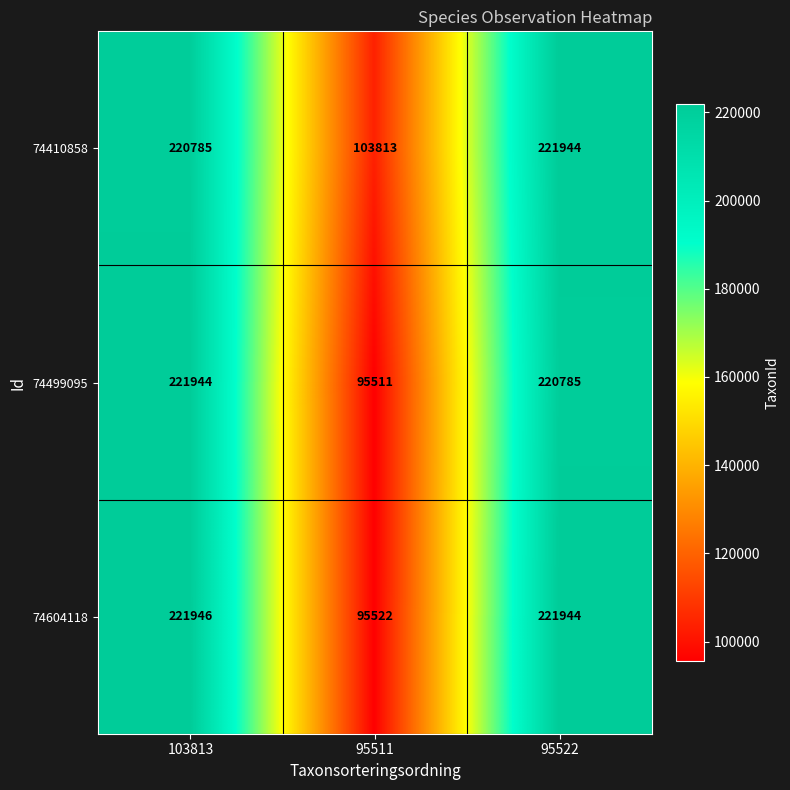

Is it true that 74410858 equals 220785 at 103813?

True